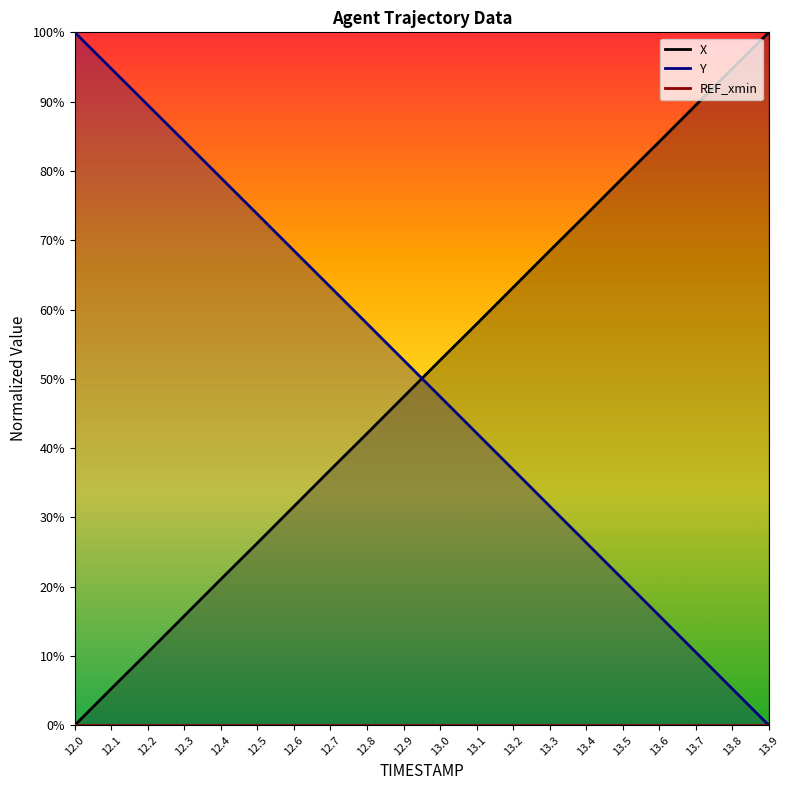

What is the average value of the Y series?

50.0